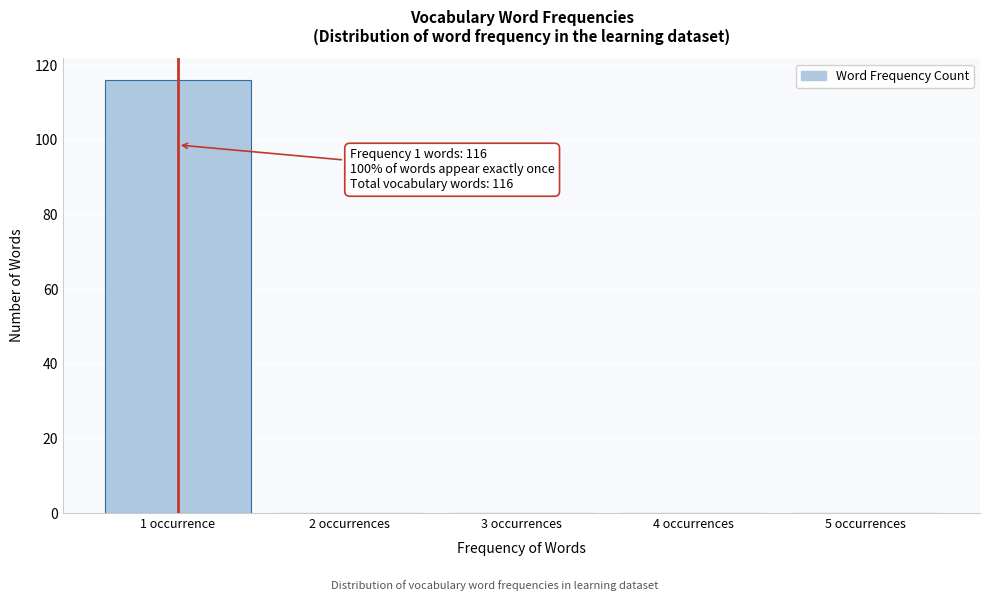

Reading left to right, what are all the values shown in this chart?

1 occurrence=116	2 occurrences=0	3 occurrences=0	4 occurrences=0	5 occurrences=0